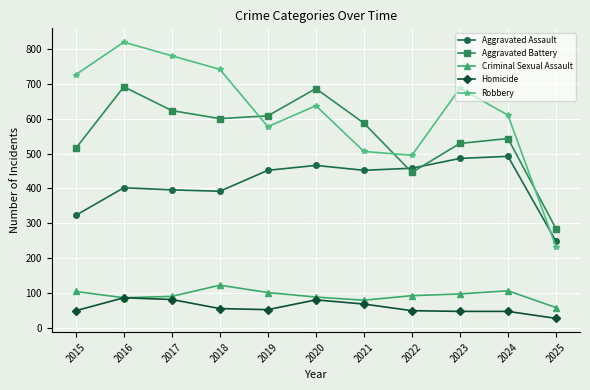

Which series has the largest range (max minus min)?

Robbery